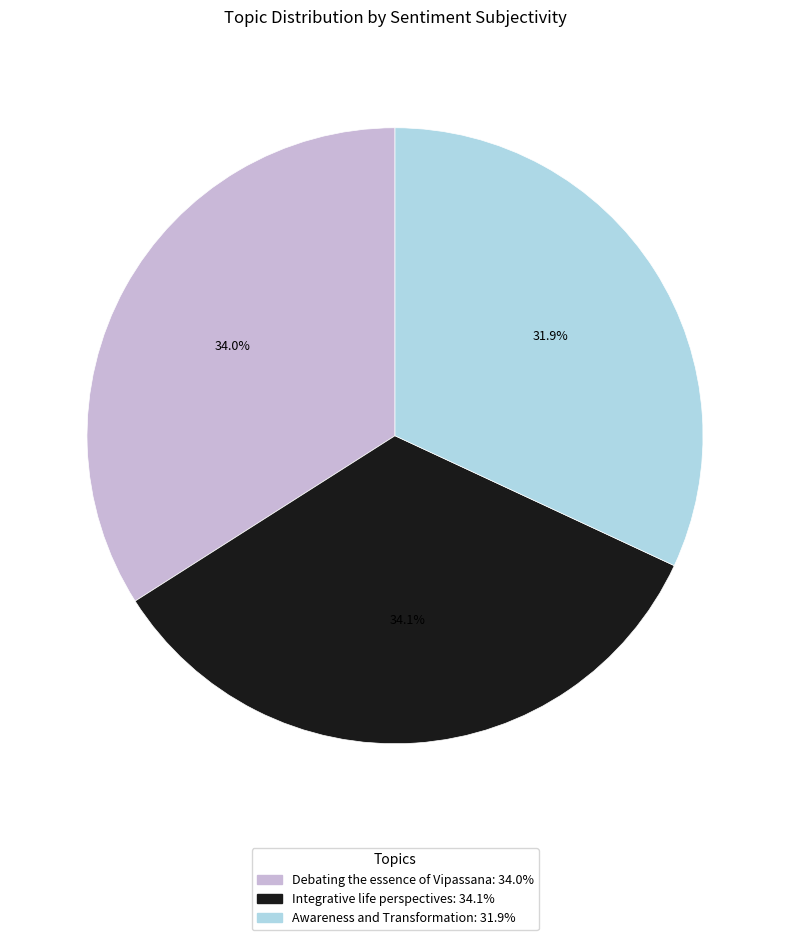

To the nearest percent, what portion does Awareness and Transformation represent?

32%